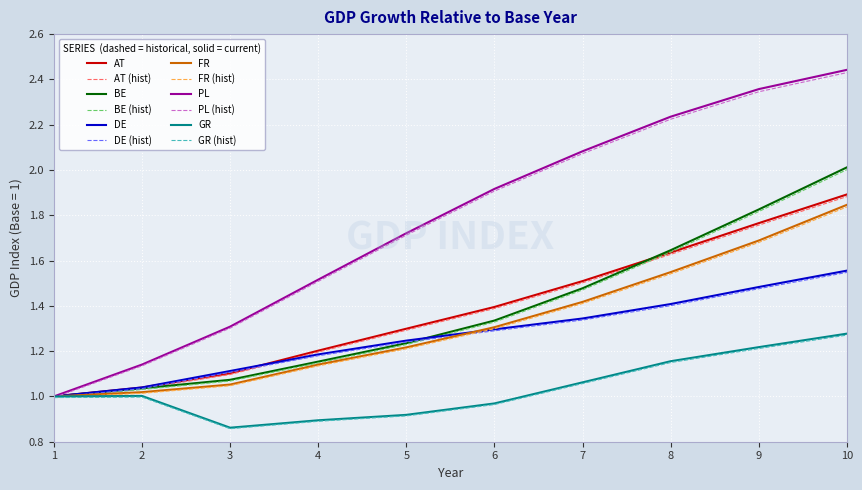

What are all the series names shown in the legend?

AT, AT (hist), BE, BE (hist), DE, DE (hist), FR, FR (hist), PL, PL (hist), GR, GR (hist)